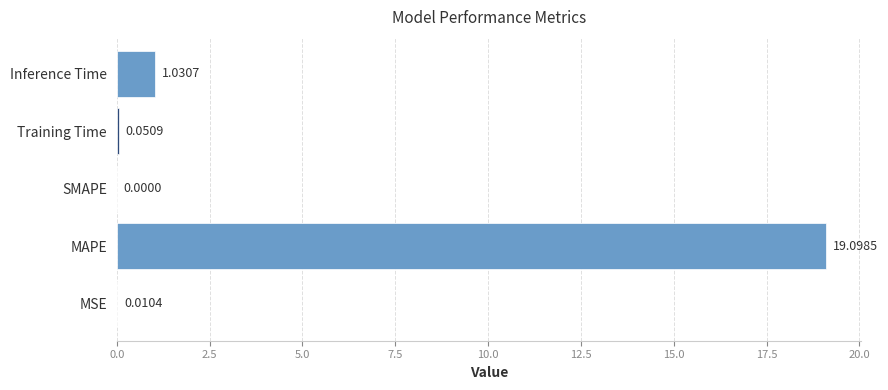

Are the bars horizontal?

Yes